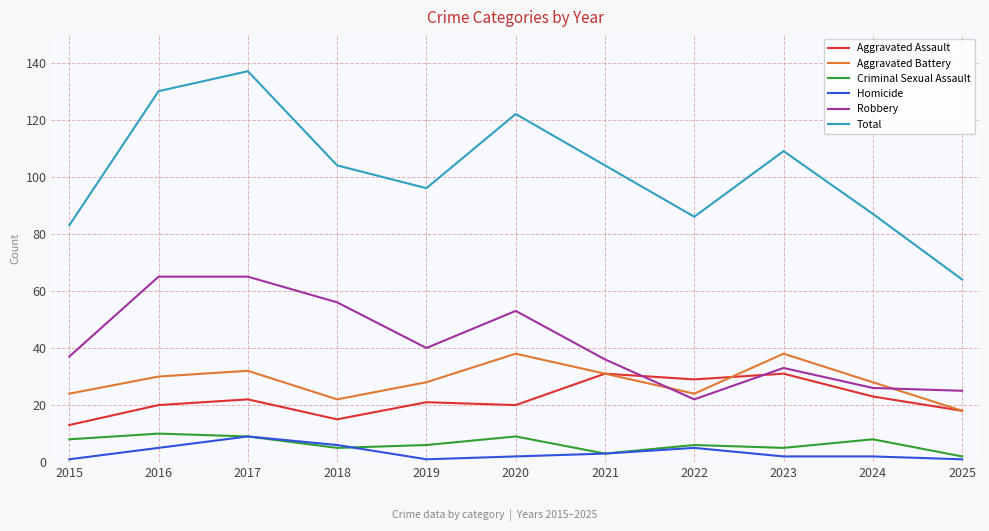

Reading left to right, transcribe all the data shown in this chart.

Aggravated Assault: 2015=13	2016=20	2017=22	2018=15	2019=21	2020=20	2021=31	2022=29	2023=31	2024=23	2025=18
Aggravated Battery: 2015=24	2016=30	2017=32	2018=22	2019=28	2020=38	2021=31	2022=24	2023=38	2024=28	2025=18
Criminal Sexual Assault: 2015=8	2016=10	2017=9	2018=5	2019=6	2020=9	2021=3	2022=6	2023=5	2024=8	2025=2
Homicide: 2015=1	2016=5	2017=9	2018=6	2019=1	2020=2	2021=3	2022=5	2023=2	2024=2	2025=1
Robbery: 2015=37	2016=65	2017=65	2018=56	2019=40	2020=53	2021=36	2022=22	2023=33	2024=26	2025=25
Total: 2015=83	2016=130	2017=137	2018=104	2019=96	2020=122	2021=104	2022=86	2023=109	2024=87	2025=64